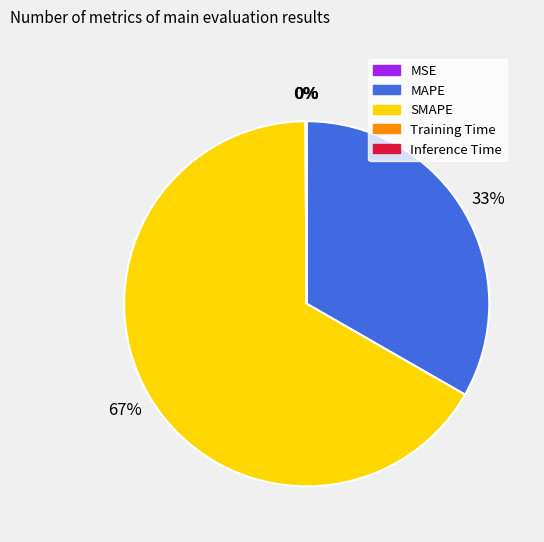

Is there a majority slice in this chart?

Yes